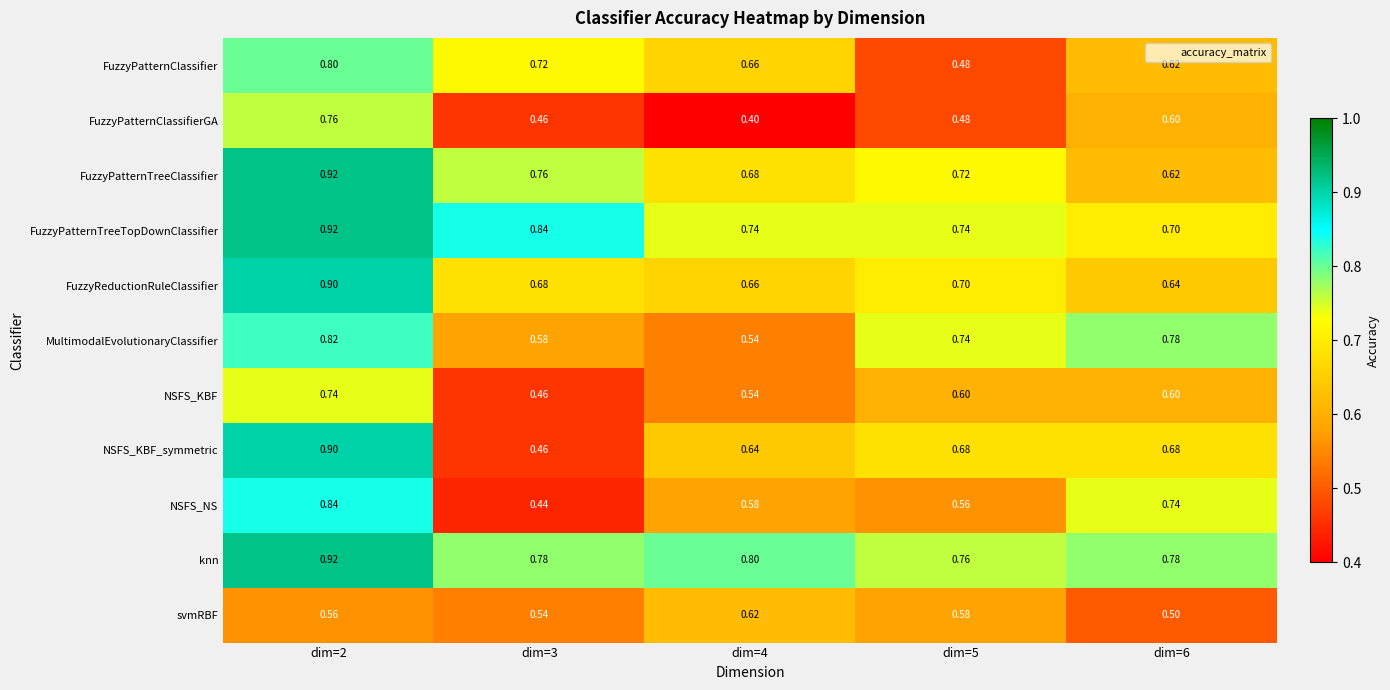

What is the maximum value shown in the chart?

0.9